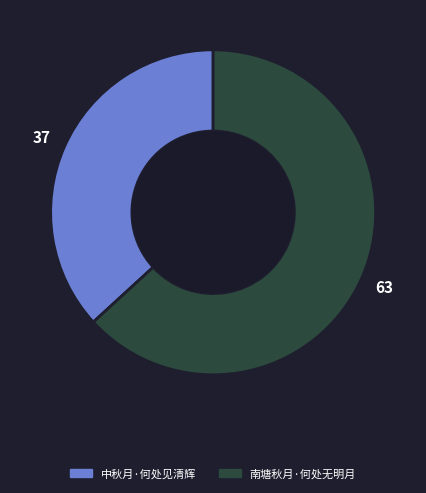

The 中秋月·何处见清辉 slice represents 49% of the pie. True or false?

False